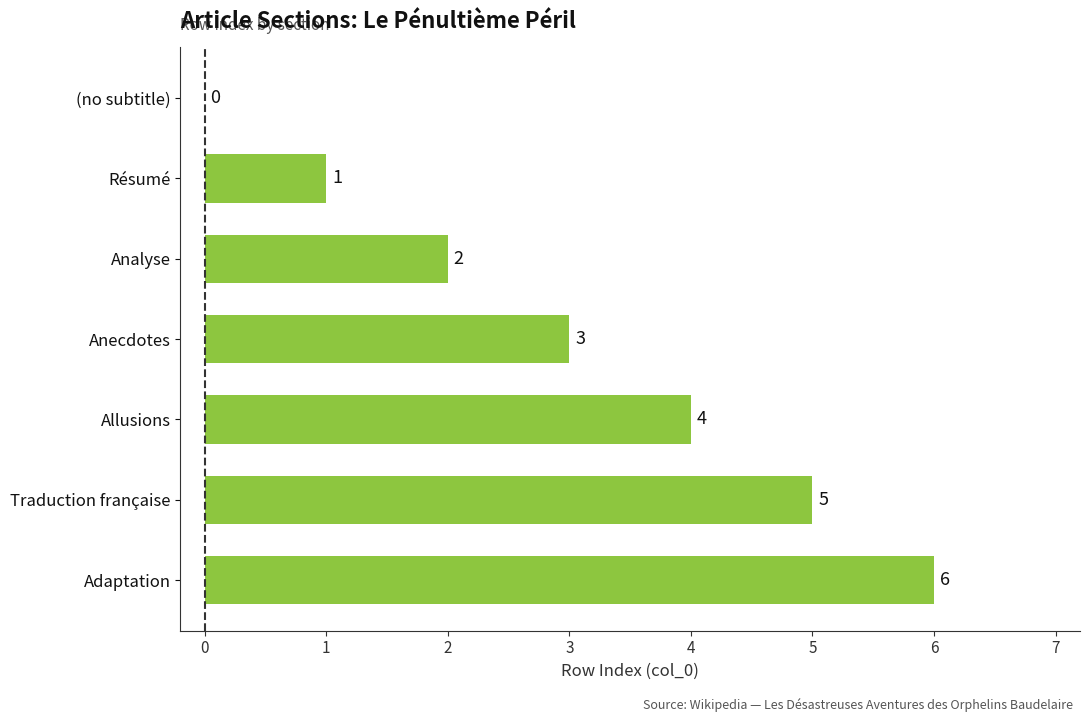

Between (no subtitle) and Traduction française, which is larger?

Traduction française